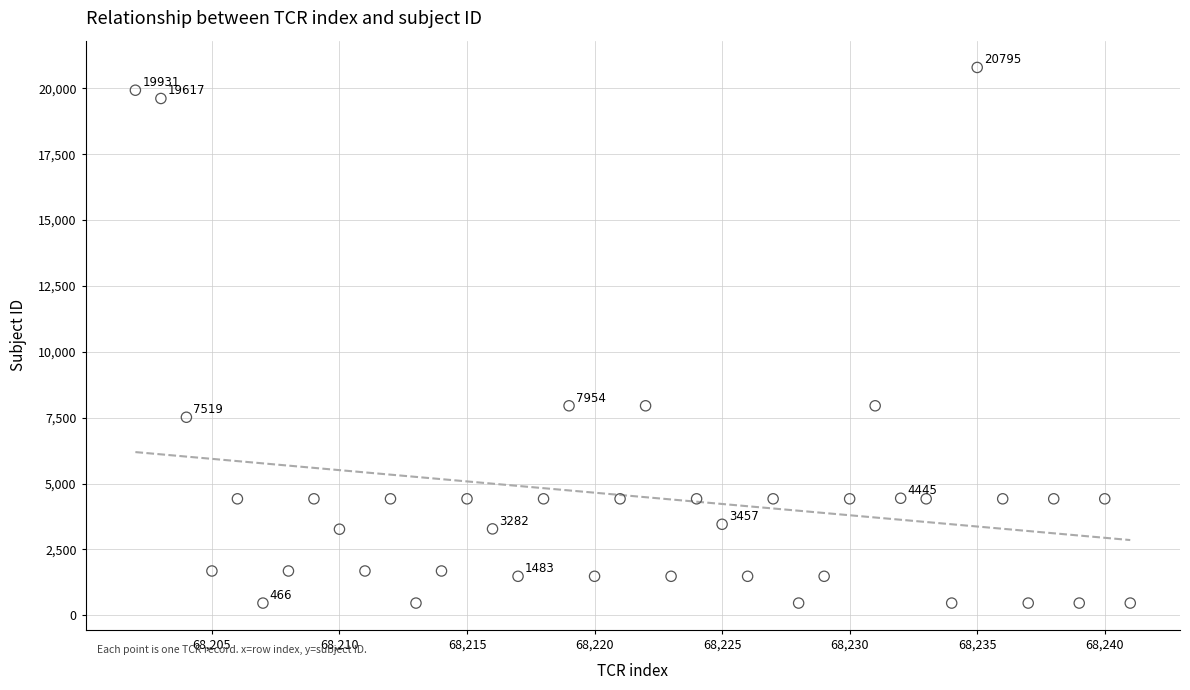

What is the range of Y values (max minus min)?

20329